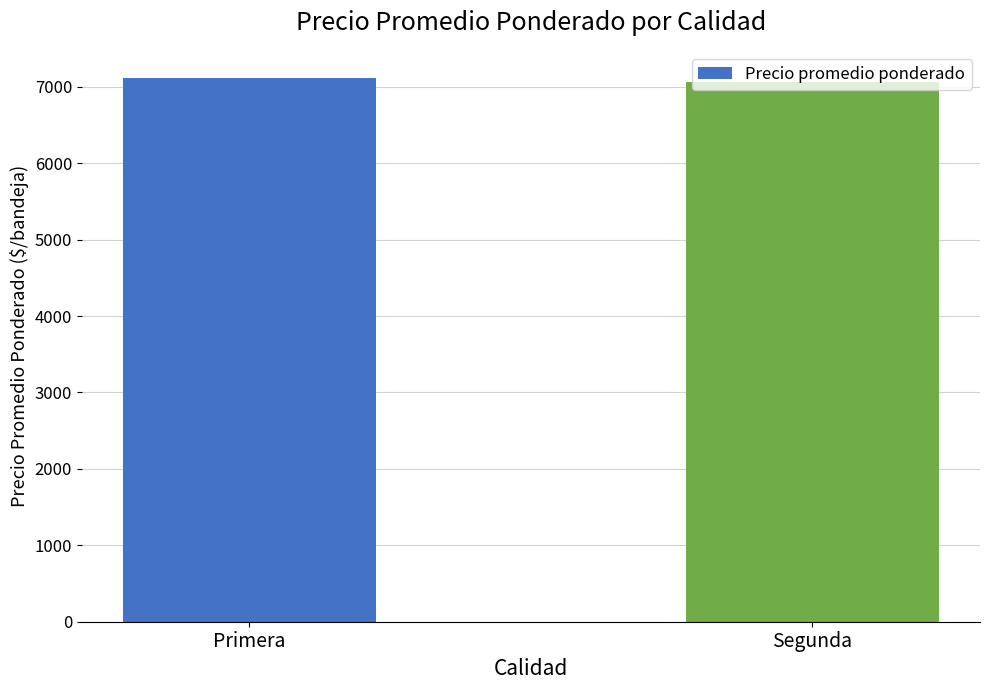

How many data points are less than 7114?

1